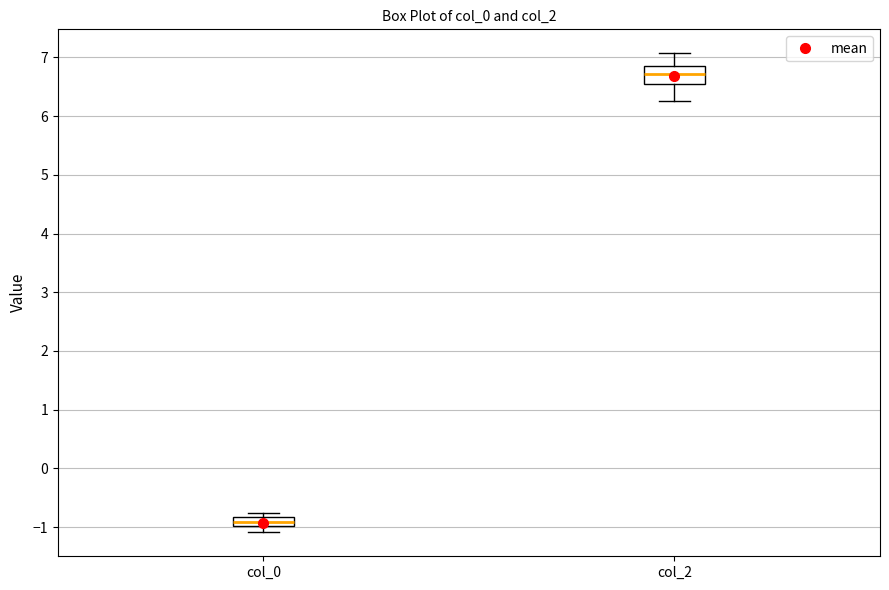

Which box's median line is the highest?

col_2